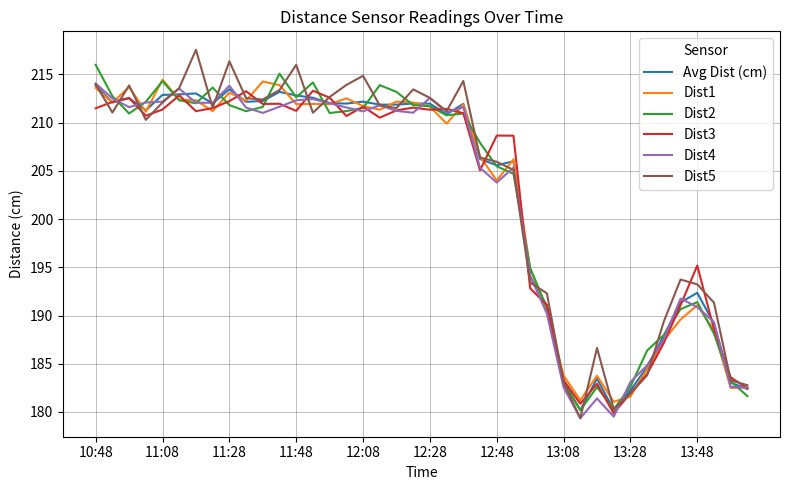

What is the greatest value displayed?

217.6